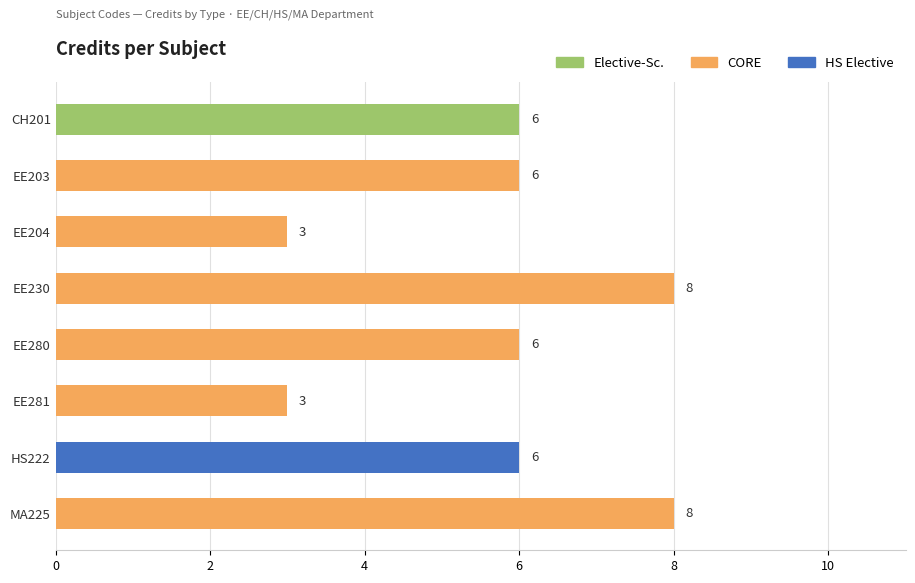

Reading top to bottom, what are all the values shown in this chart?

CH201=6	EE203=6	EE204=3	EE230=8	EE280=6	EE281=3	HS222=6	MA225=8